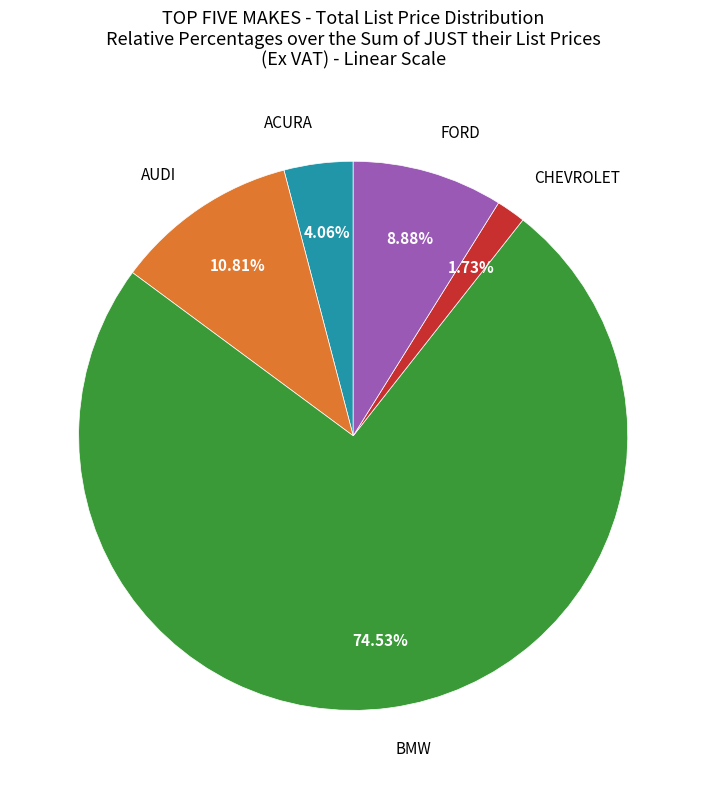

Is there a majority slice in this chart?

Yes